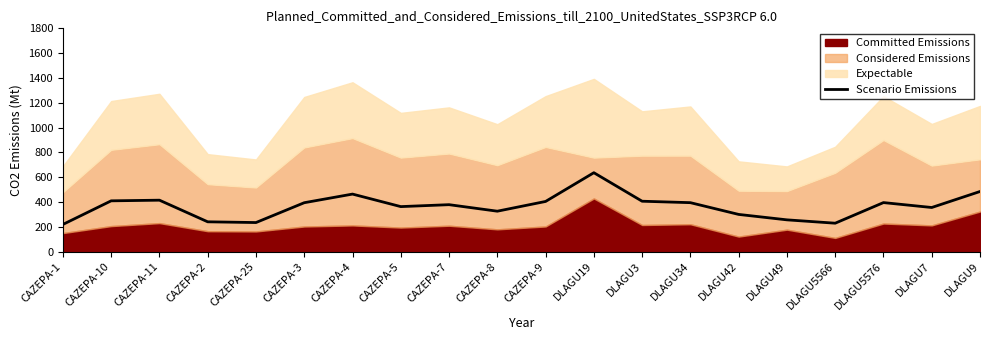

What is the label of the 14th point from the left?

DLAGU34